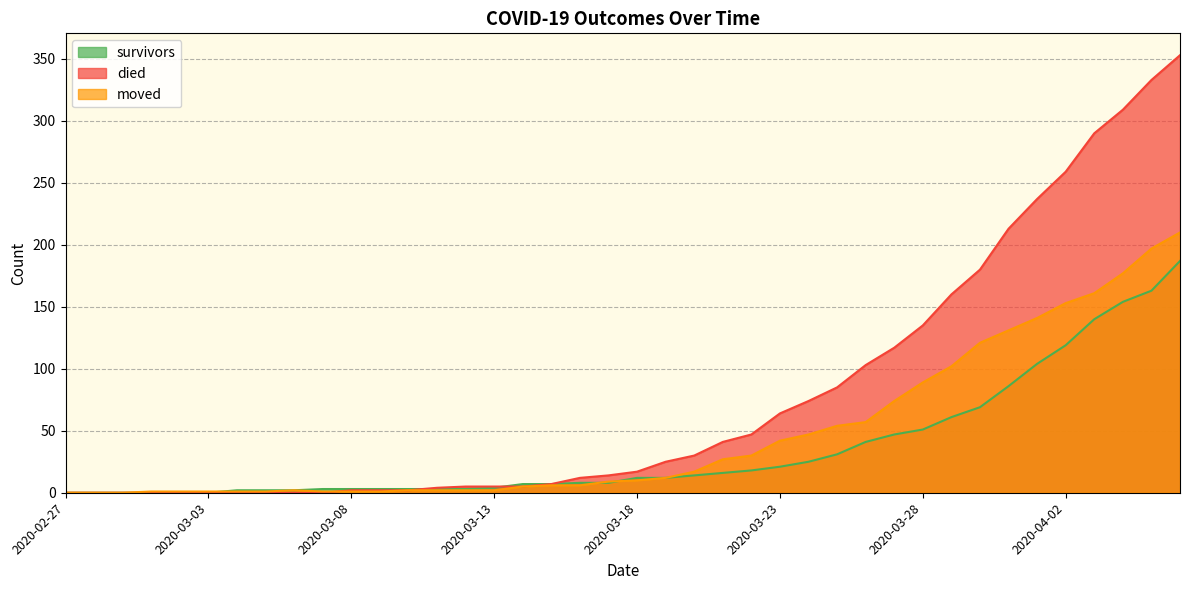

Where do died and survivors first cross each other?

2020-03-10 and 2020-03-11